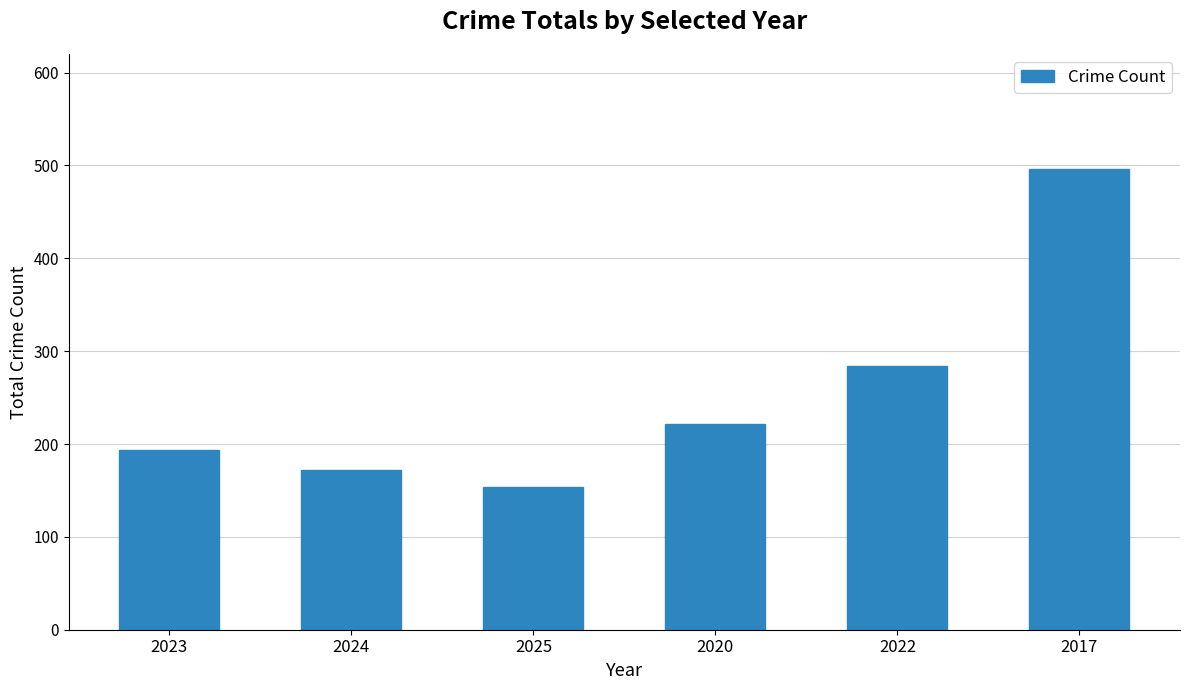

Approximately how many times larger is the value at 2020 compared to 2022?

0.8